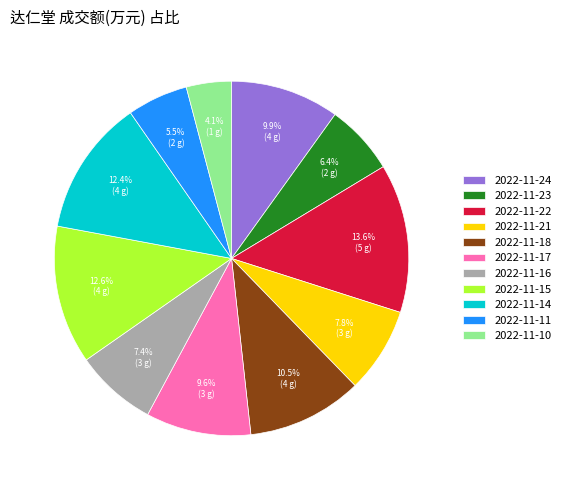

Do 2022-11-14 and 2022-11-23 together represent more than half of the pie?

No